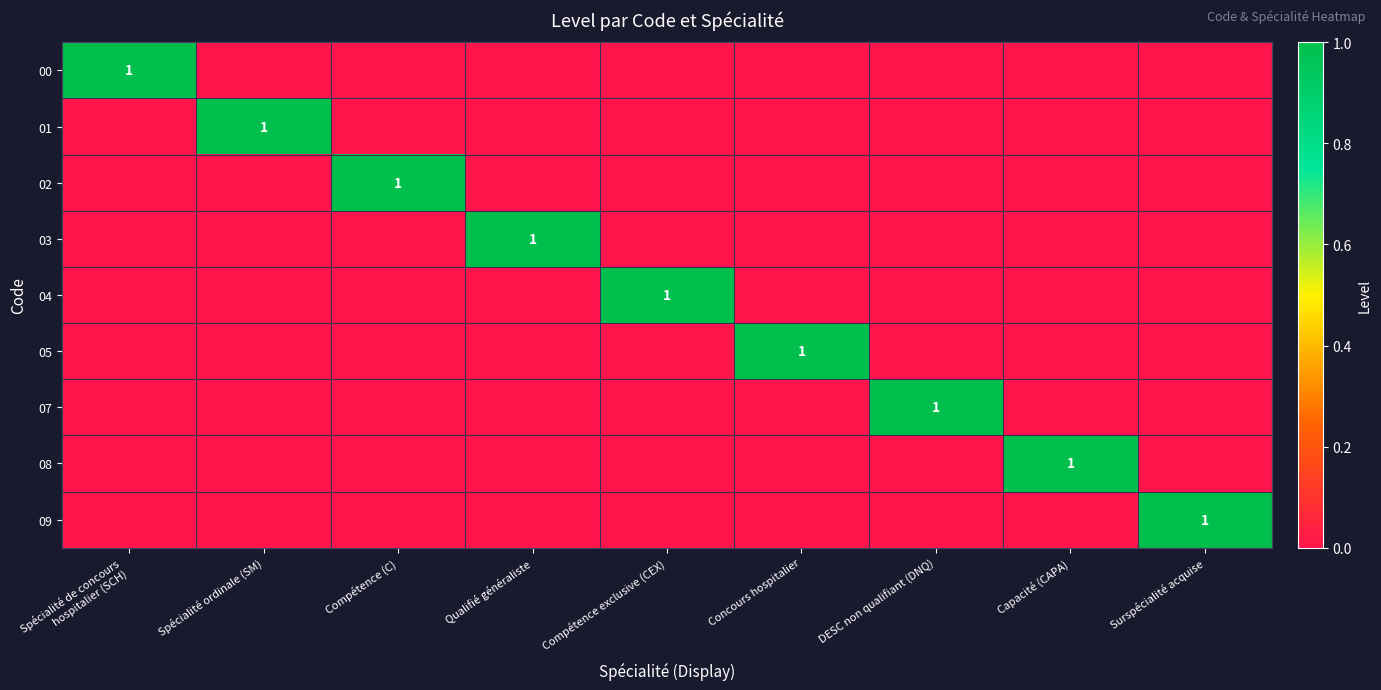

The 03 series shows 1 at Qualifié généraliste. True or false?

True